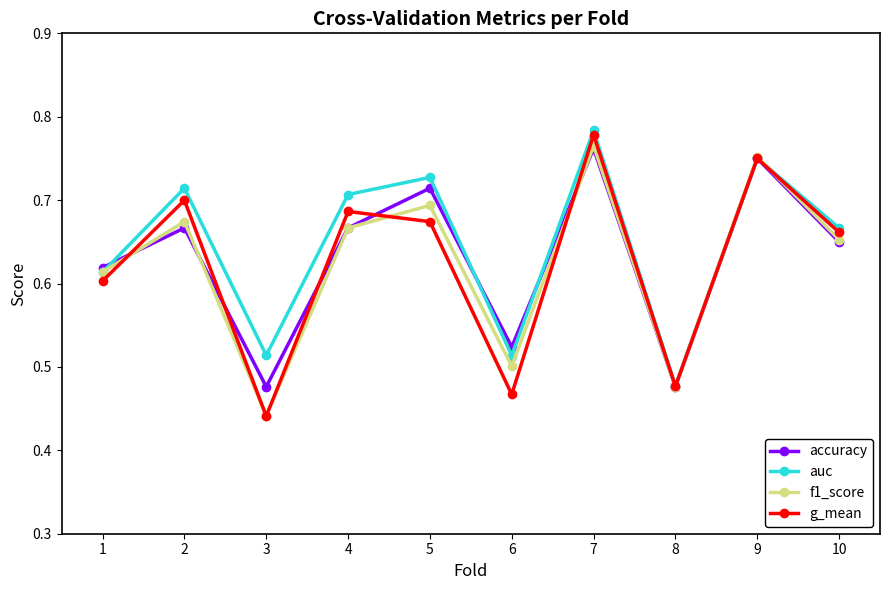

Which series changed the most between 6 and 10?

g_mean